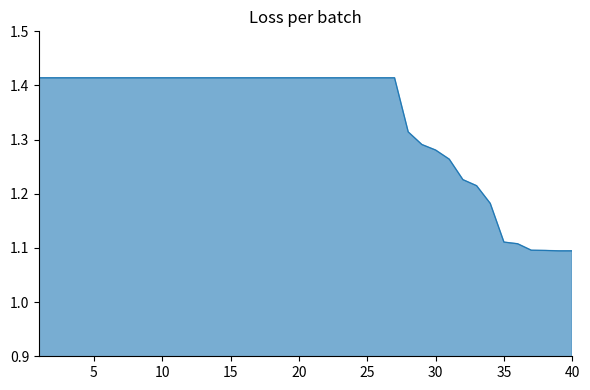

What is the difference between the maximum and minimum values?

0.3